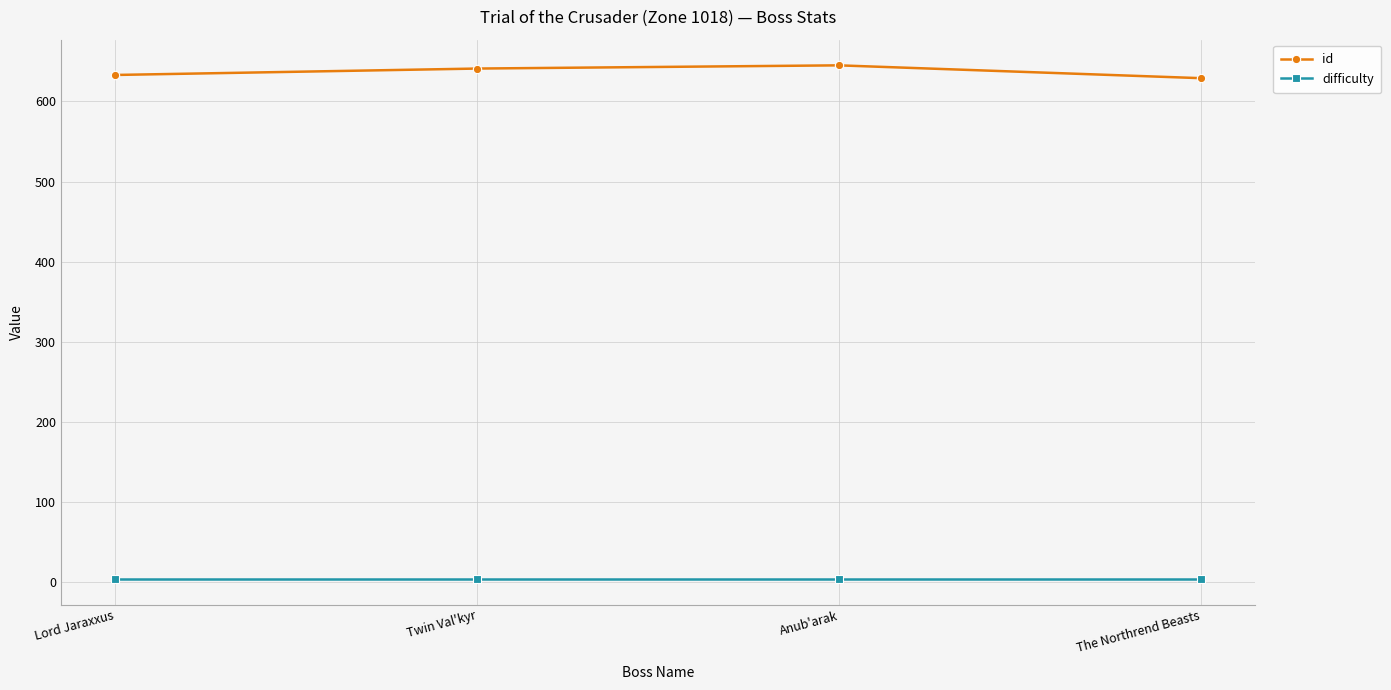

Reading left to right, list all the values displayed in this chart.

id: Lord Jaraxxus=633	Twin Val'kyr=641	Anub'arak=645	The Northrend Beasts=629
difficulty: Lord Jaraxxus=4	Twin Val'kyr=4	Anub'arak=4	The Northrend Beasts=4